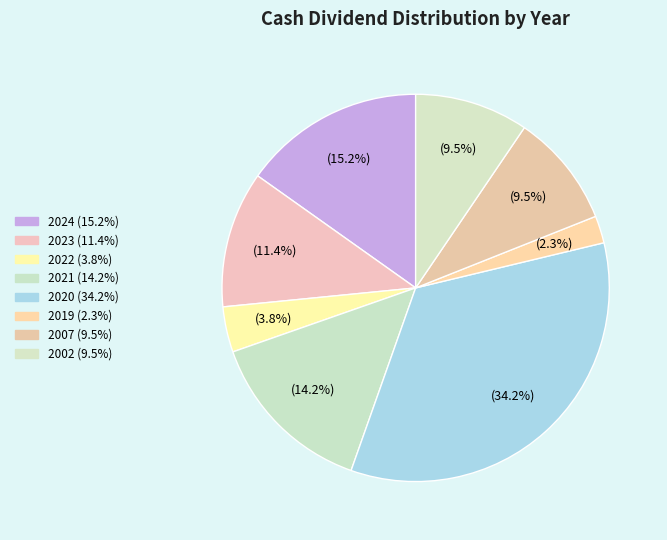

Does 2002 account for over 50% of the chart?

No